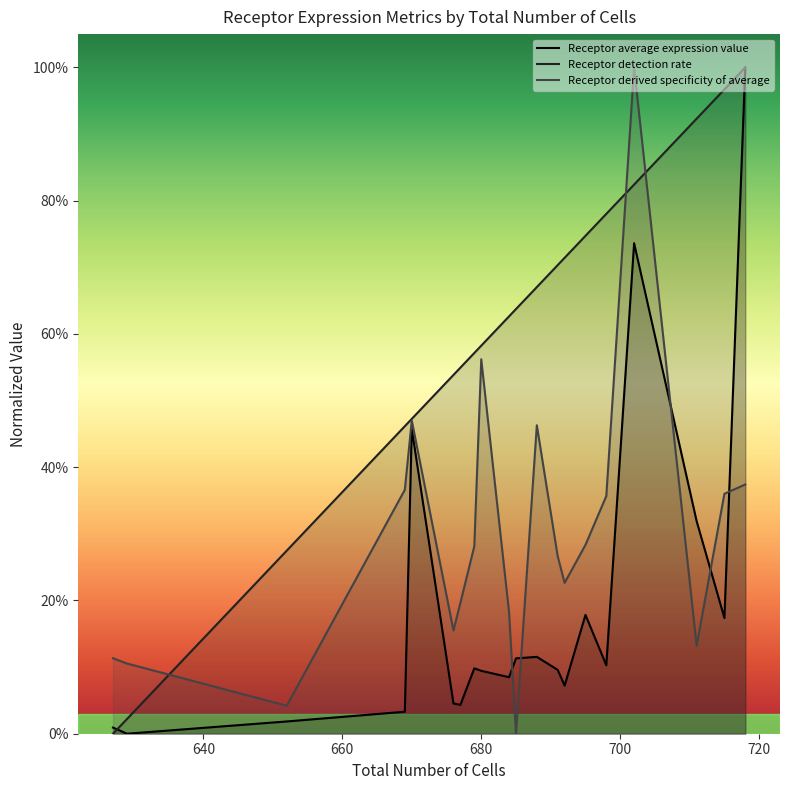

What is the sum of the Receptor derived specificity of average values at 715 and 691?

0.6